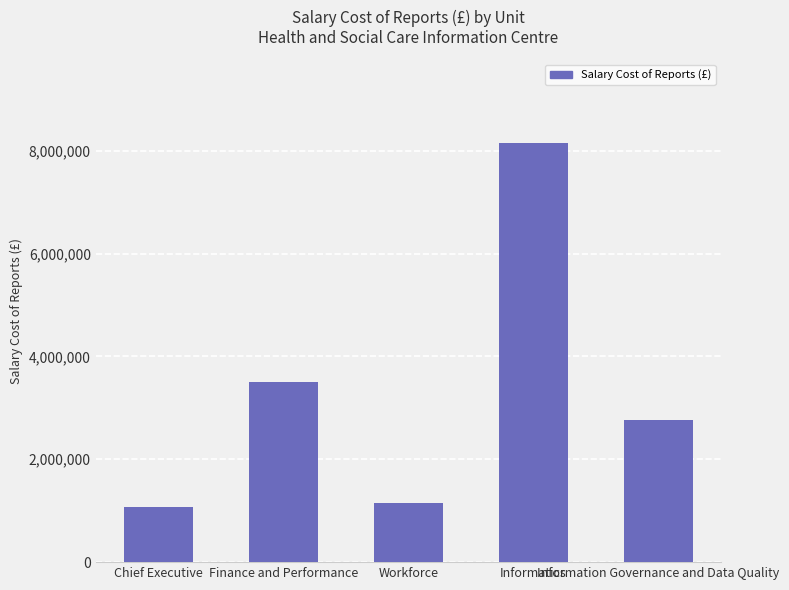

Reading left to right, extract all data points from this chart.

Chief Executive=1070937	Finance and Performance=3499000	Workforce=1153384	Informatics=8144920	Information Governance and Data Quality=2768581